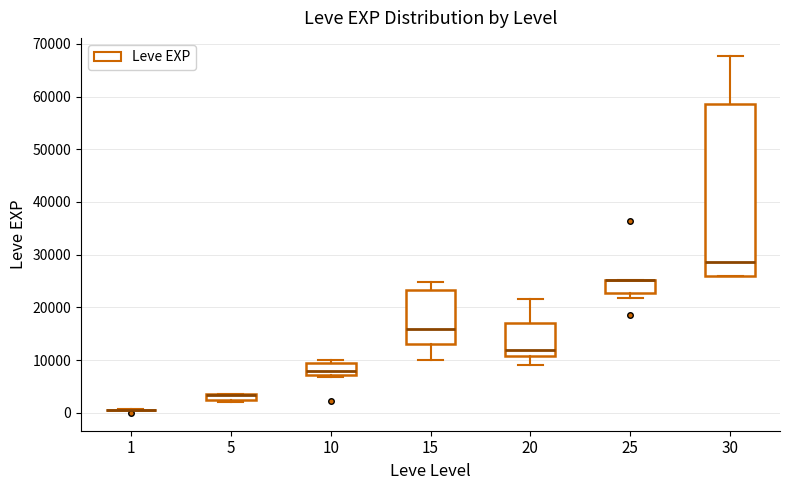

Comparing the boxes themselves (not the whiskers), which one is the tallest?

30